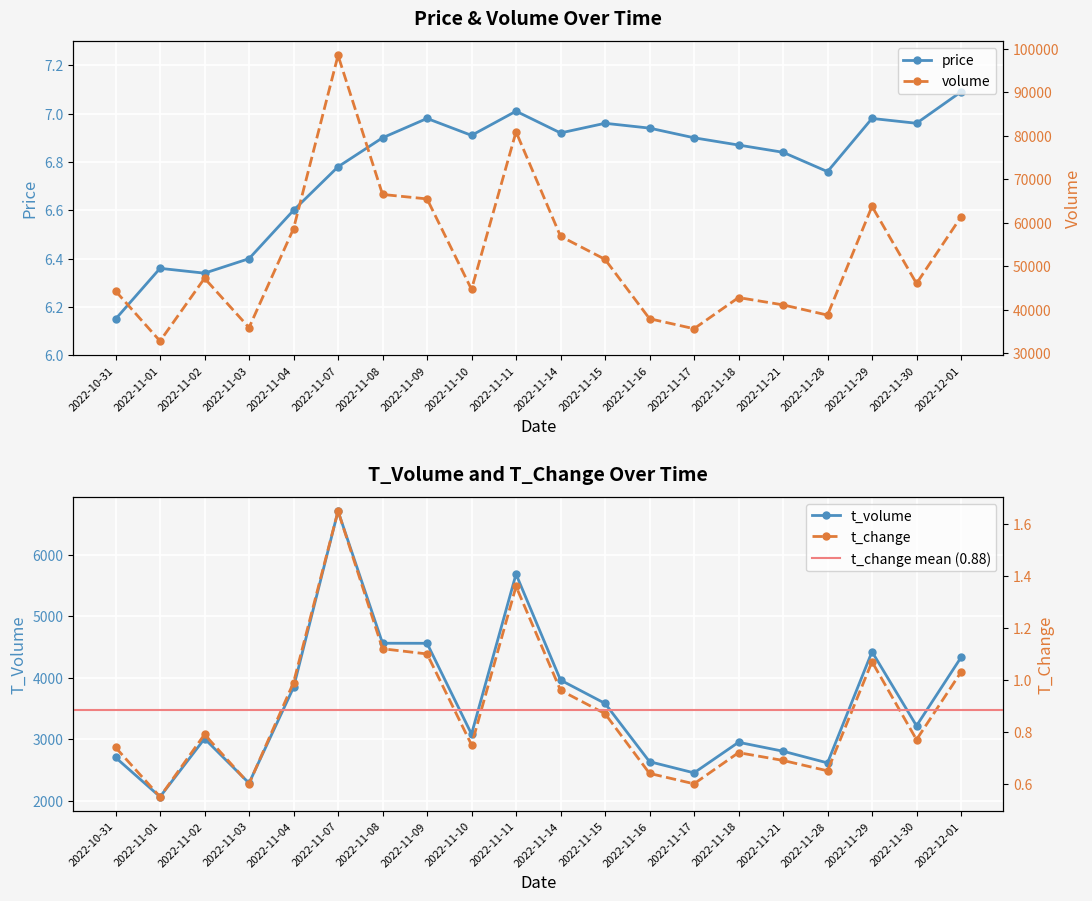

Where does the volume series first go above 47250?

2022-11-04